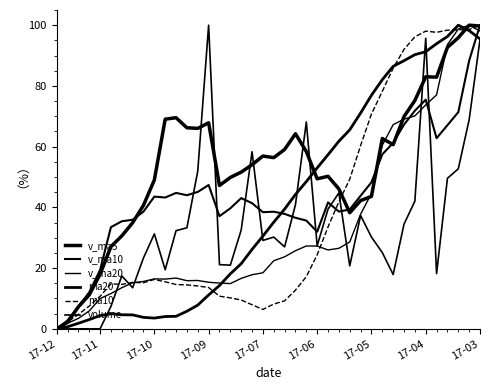

How many lines are shown in the chart?

6